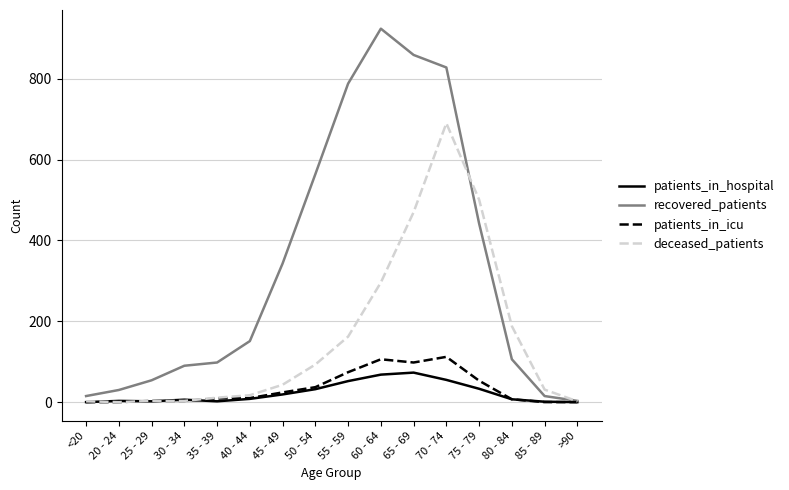

True or false: patients_in_icu has a value of 46 at >90.

False